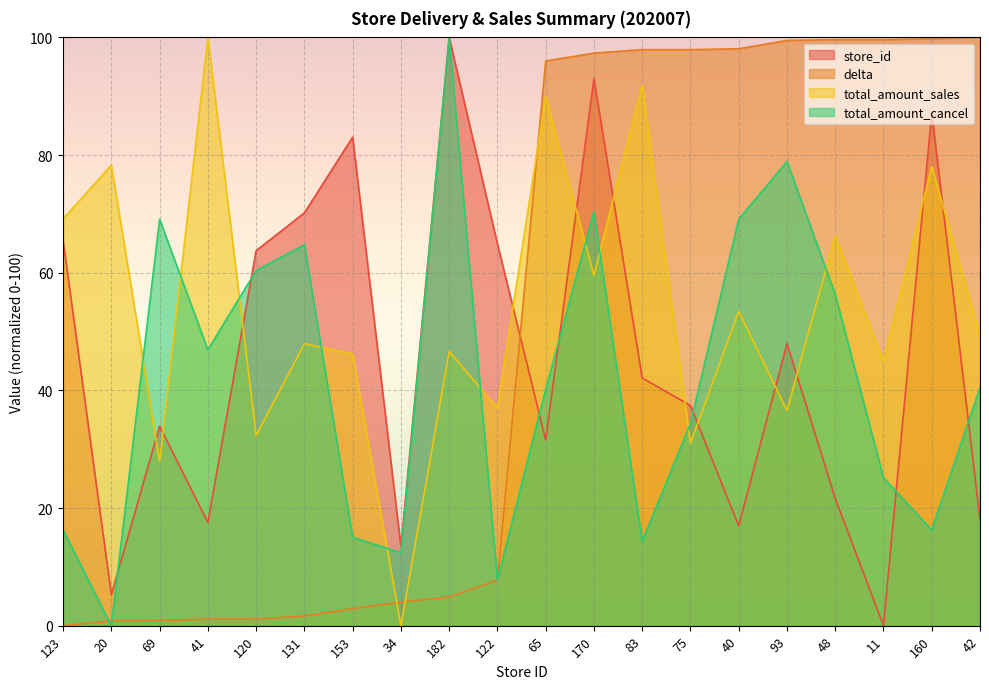

What is the average value of the store_id series?

45.7